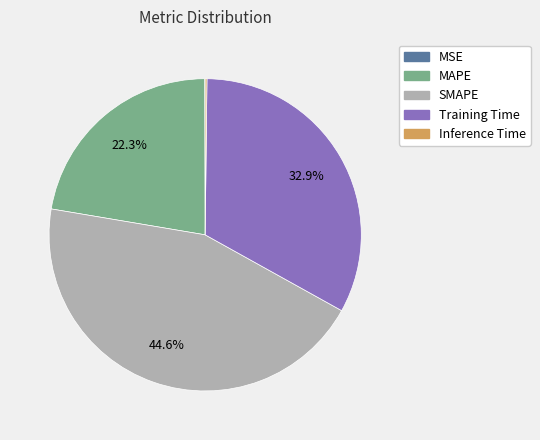

To the nearest percent, what is the difference between the largest and smallest slice percentages?

45%